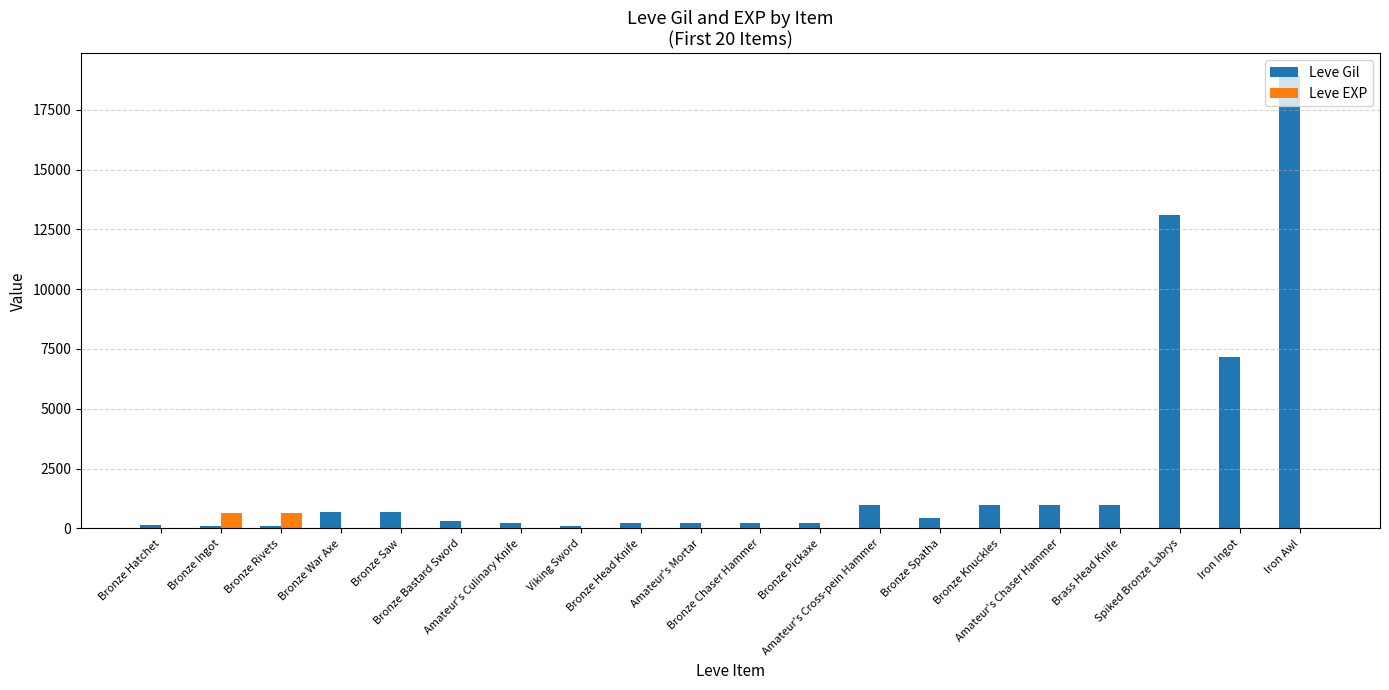

What is the sum of all Leve Gil values?

46869